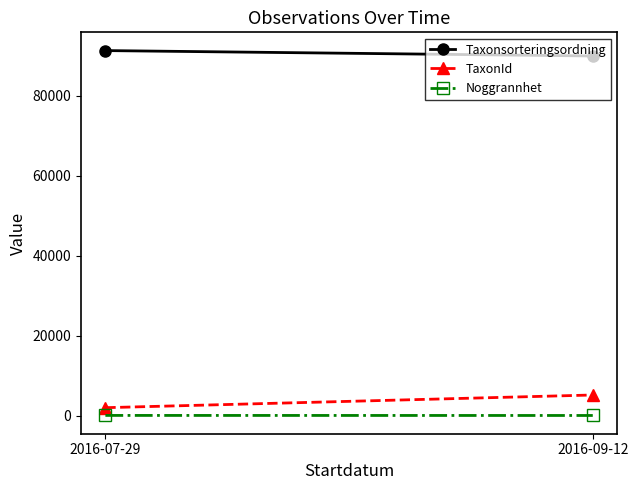

Where does the TaxonId series first go above 5181?

2016-09-12